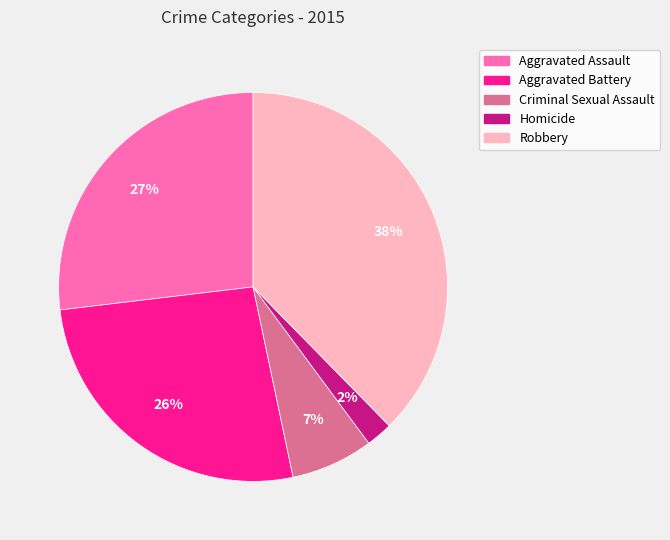

To the nearest percent, what is the average slice percentage?

20%